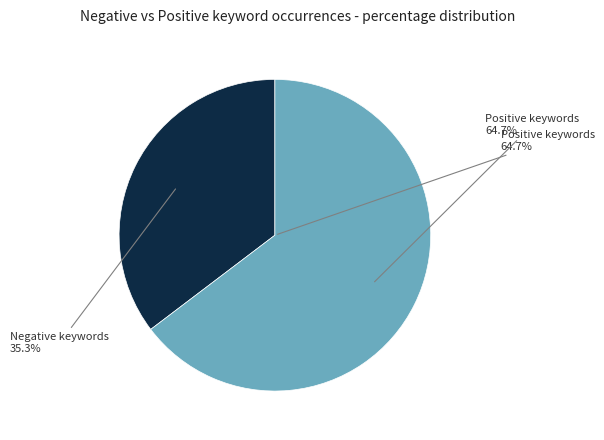

Is sc the majority of the pie?

No